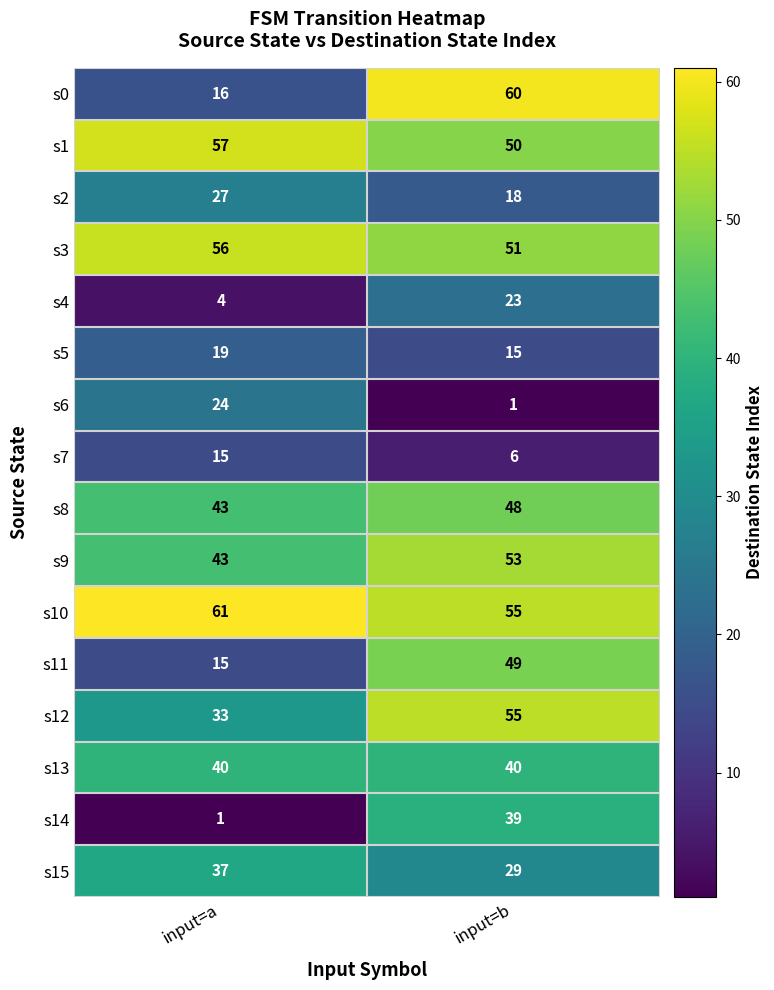

At how many categories does at least one series exceed 48?

2